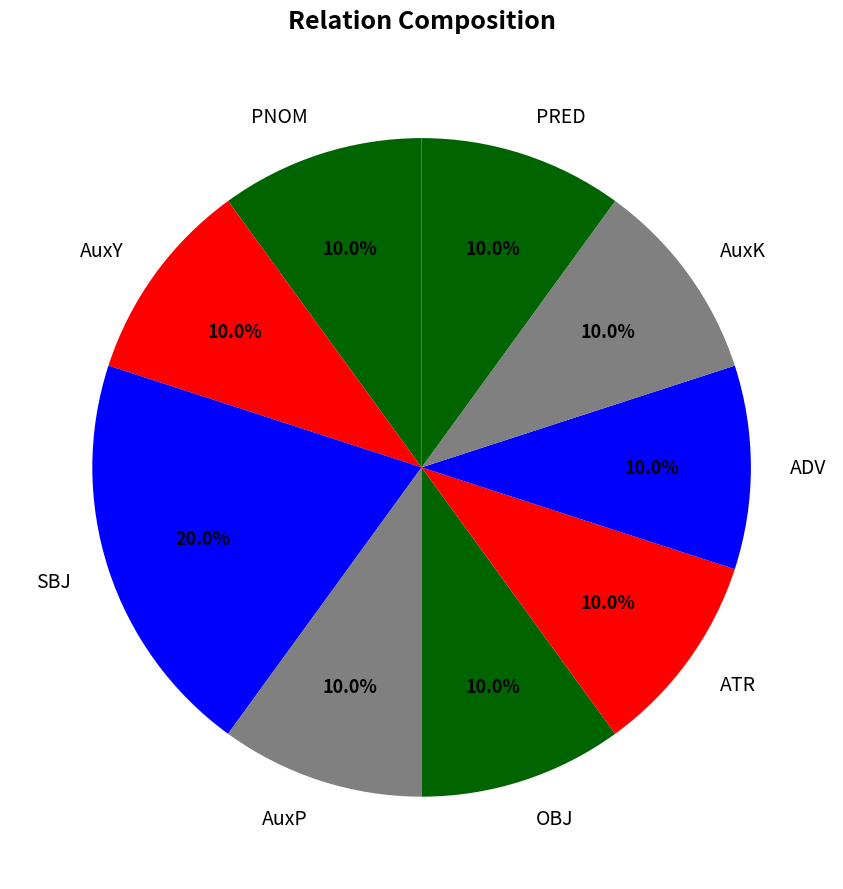

To the nearest percent, what percentage of the pie is OBJ?

10%